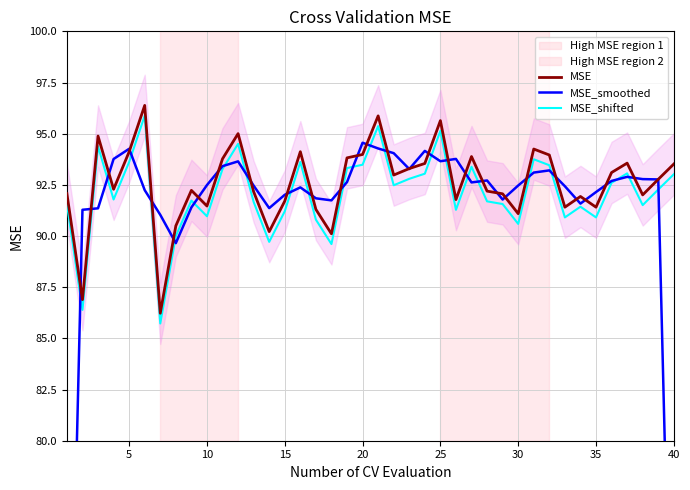

How many data points in MSE_shifted are less than 92?

20